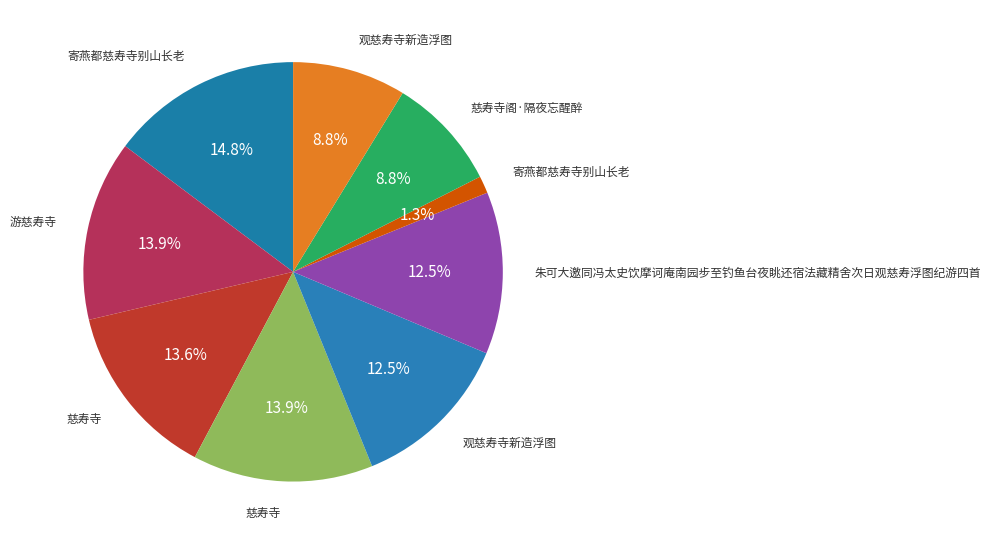

Does any single category account for the majority?

No